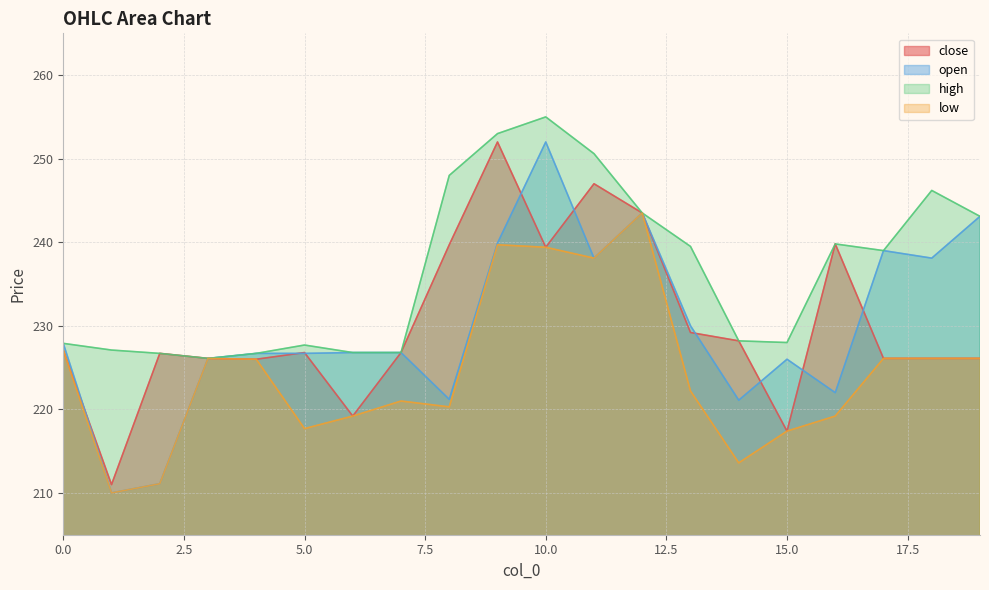

How many series are shown in this chart?

4